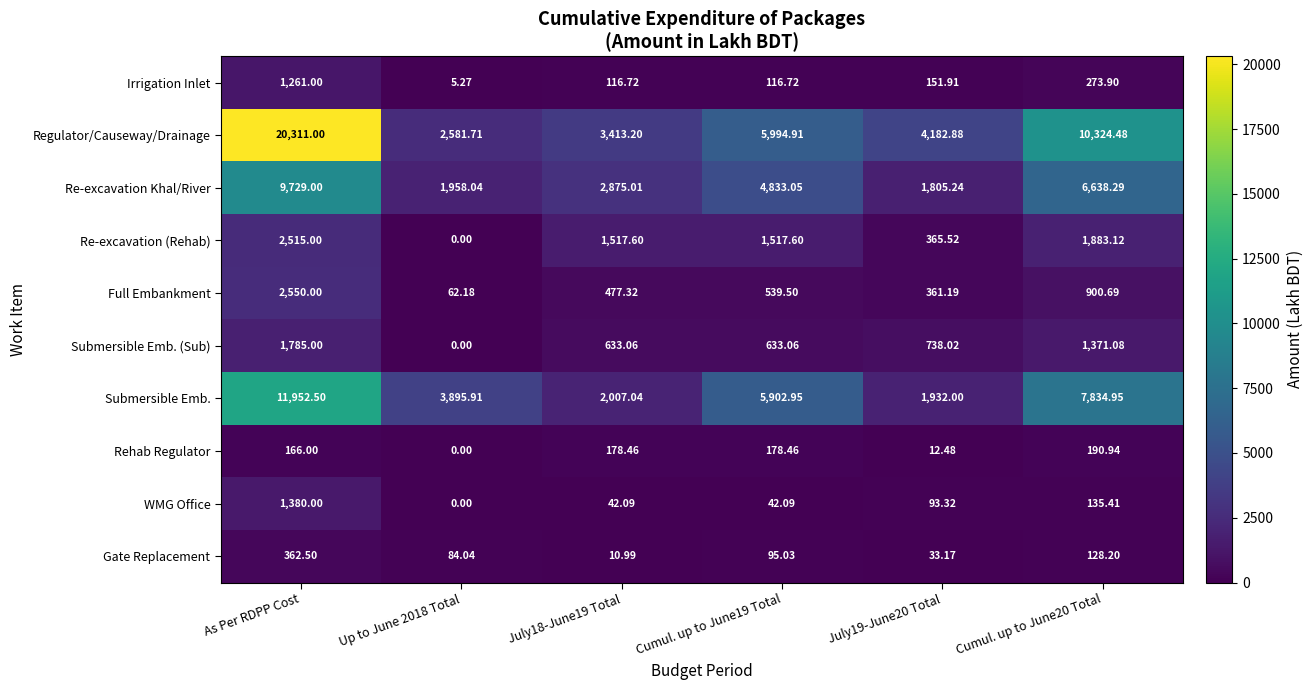

Which series has the widest spread of values?

Regulator/Causeway/Drainage